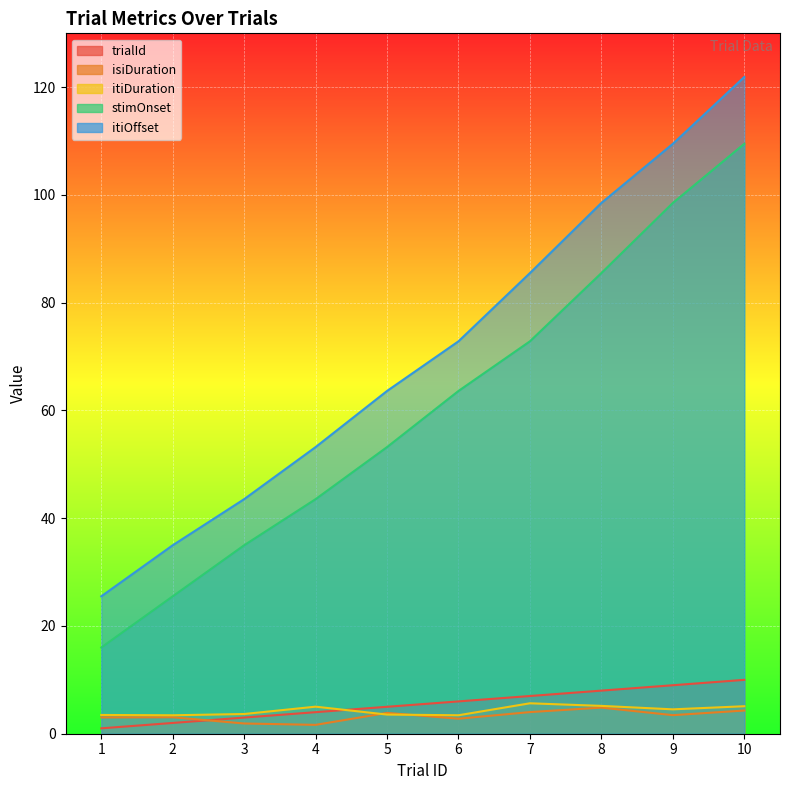

The isiDuration series shows 0.8 at 3. True or false?

False